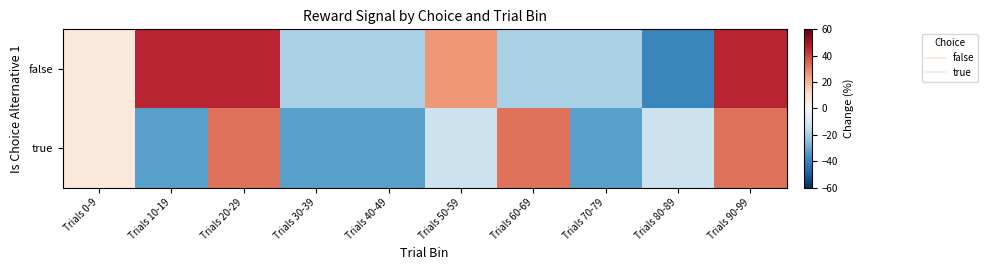

How many distinct data groups are displayed?

2